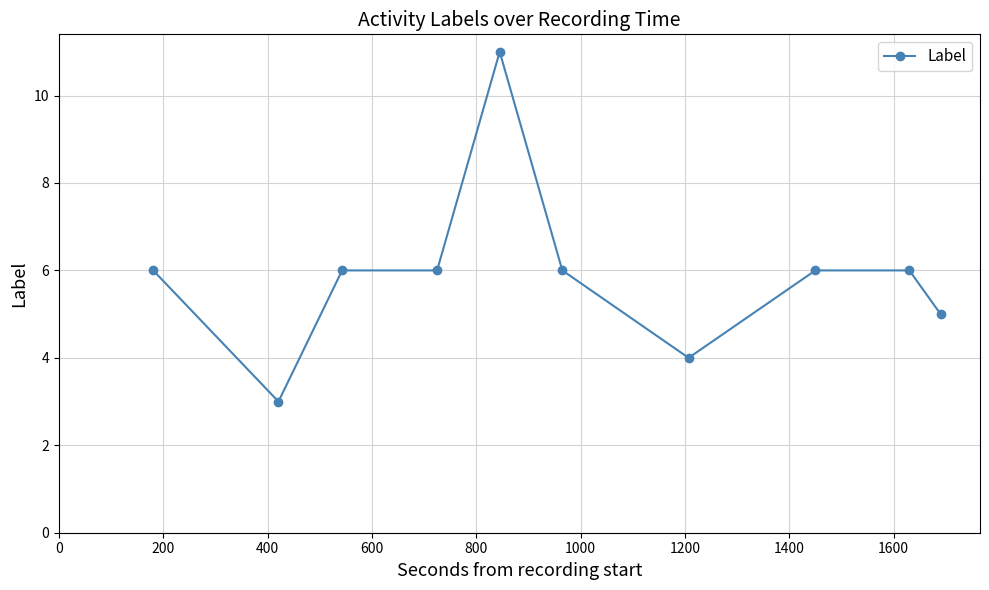

What is the sum of all values?

59